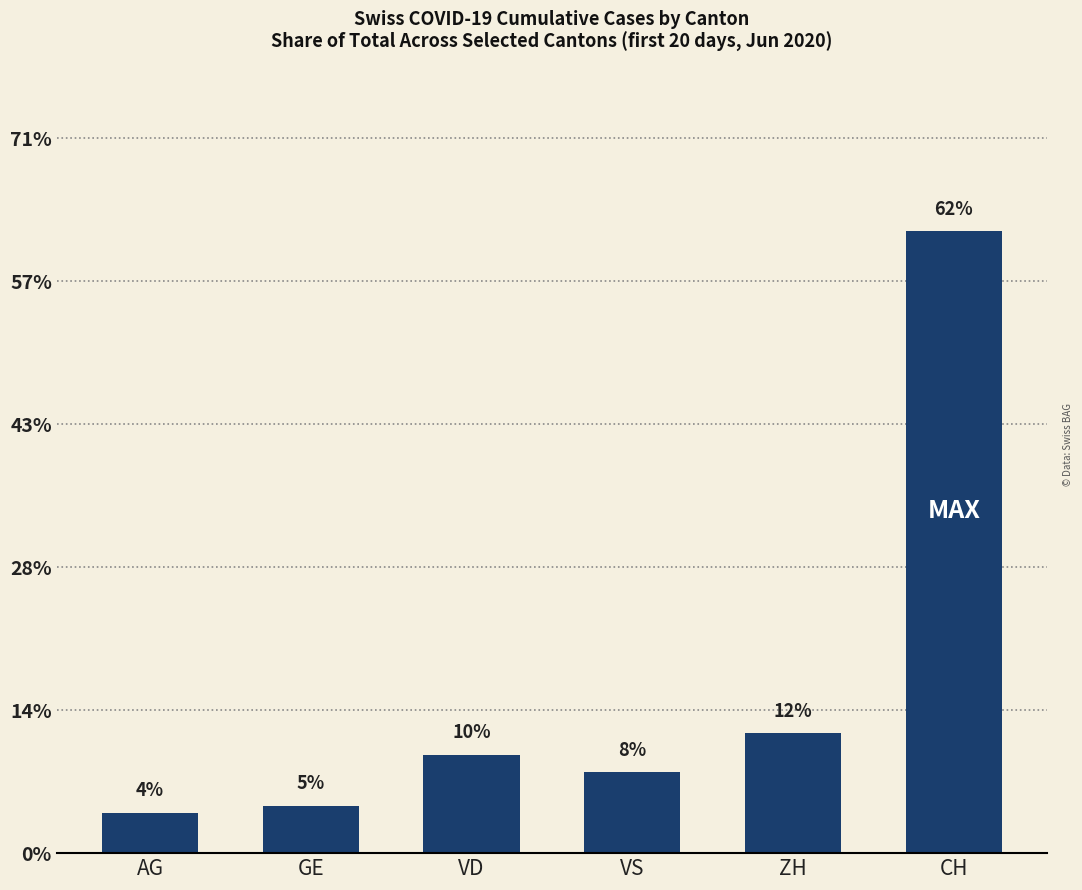

What is the label of the 5th bar from the right?

GE